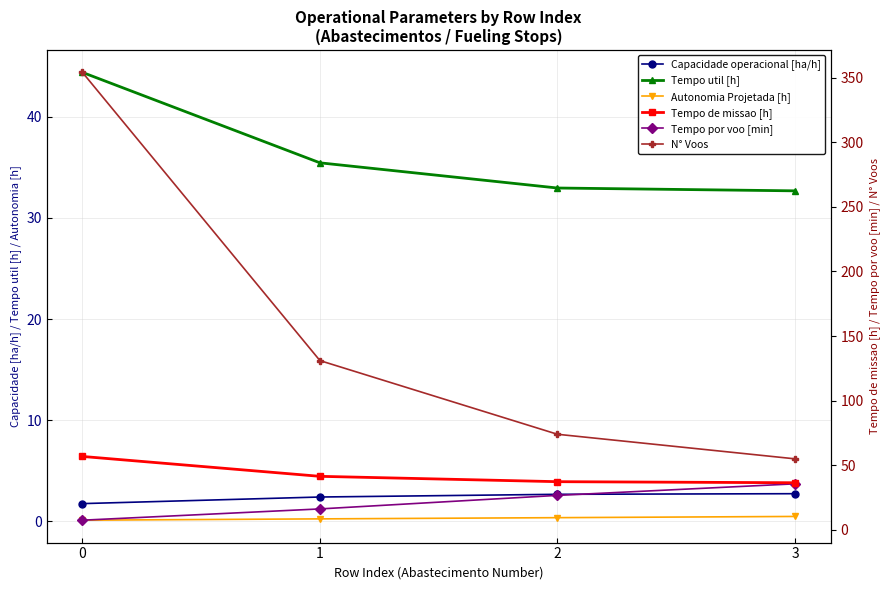

How many lines are shown in the chart?

6